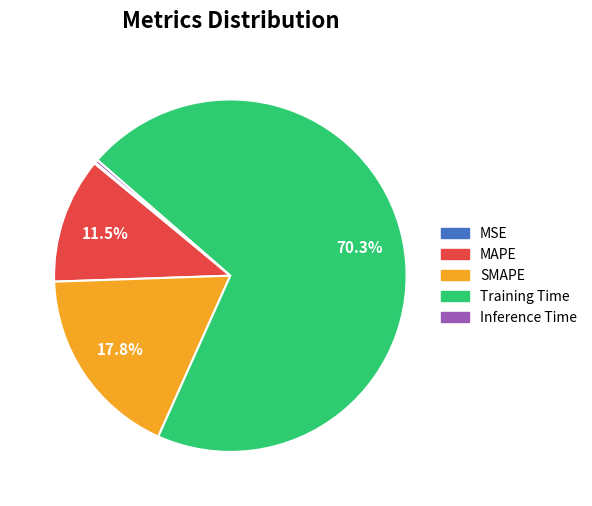

Between SMAPE and Training Time, which is larger?

Training Time